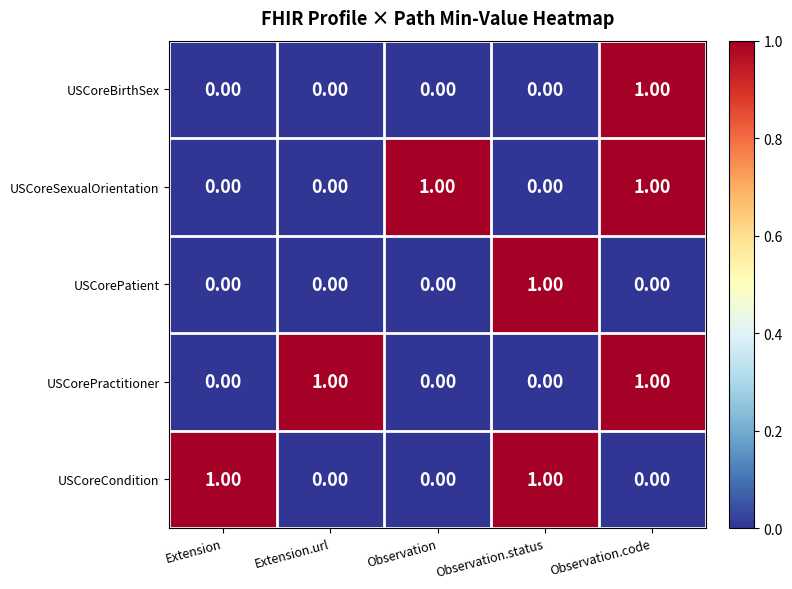

At how many categories does at least one series exceed 0?

5